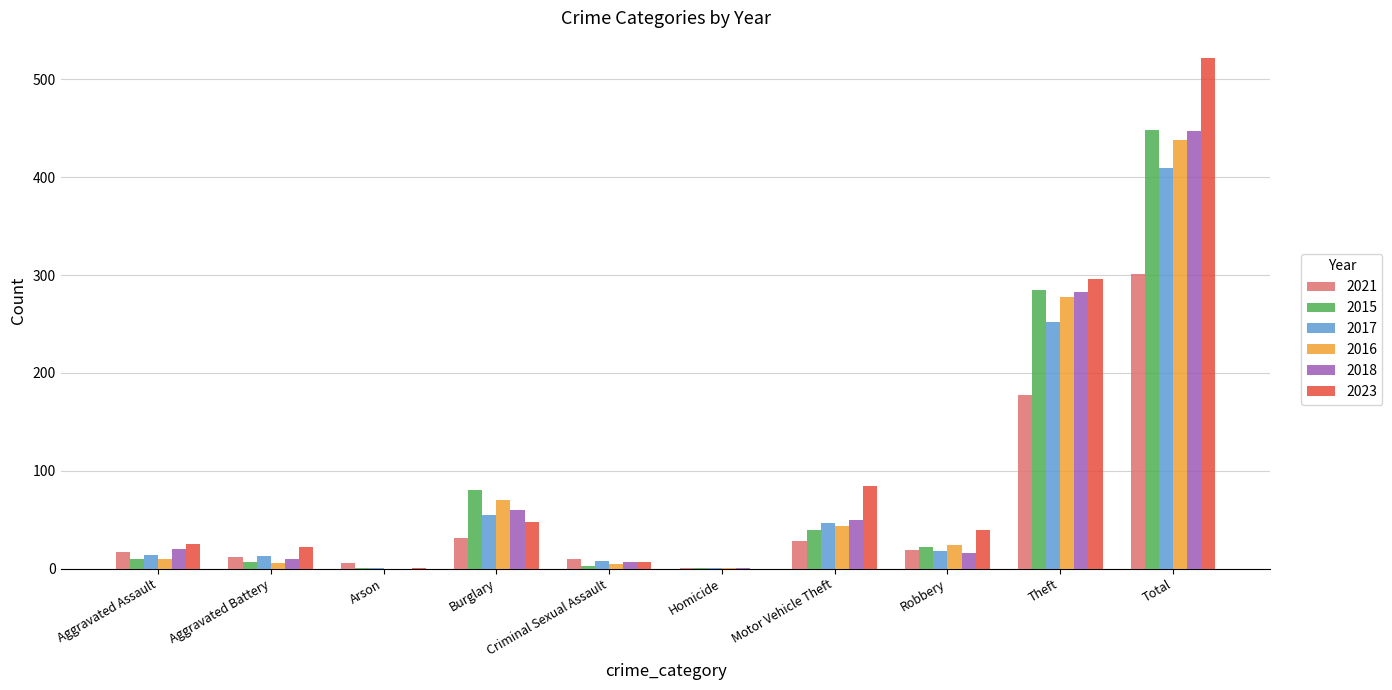

Which series has the widest spread of values?

2023